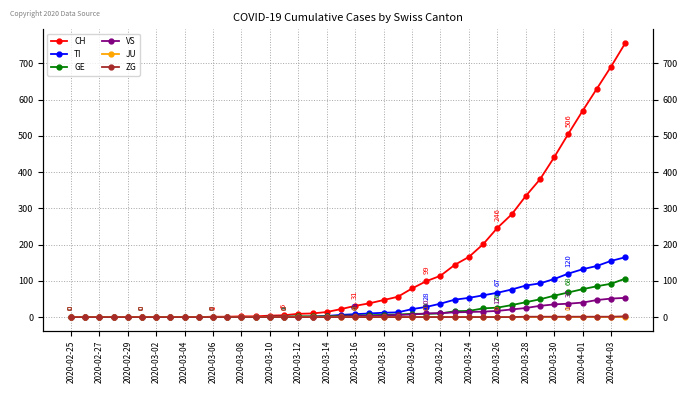

How many values in VS are above zero?

23